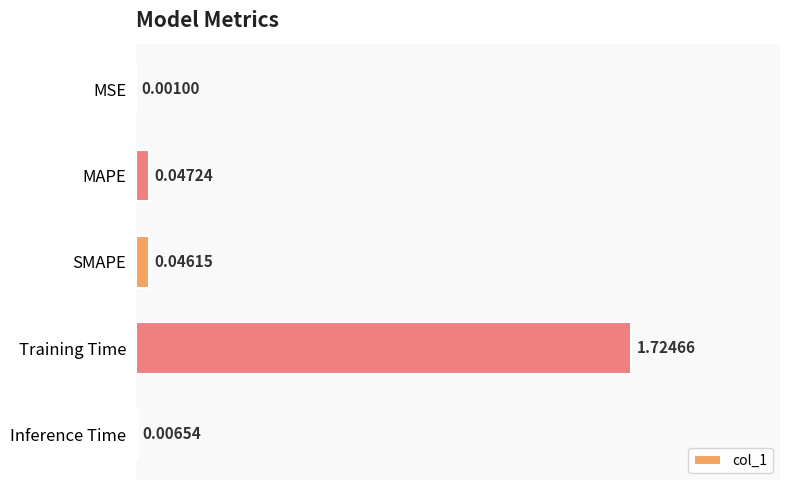

What is the sum of all values?

1.8